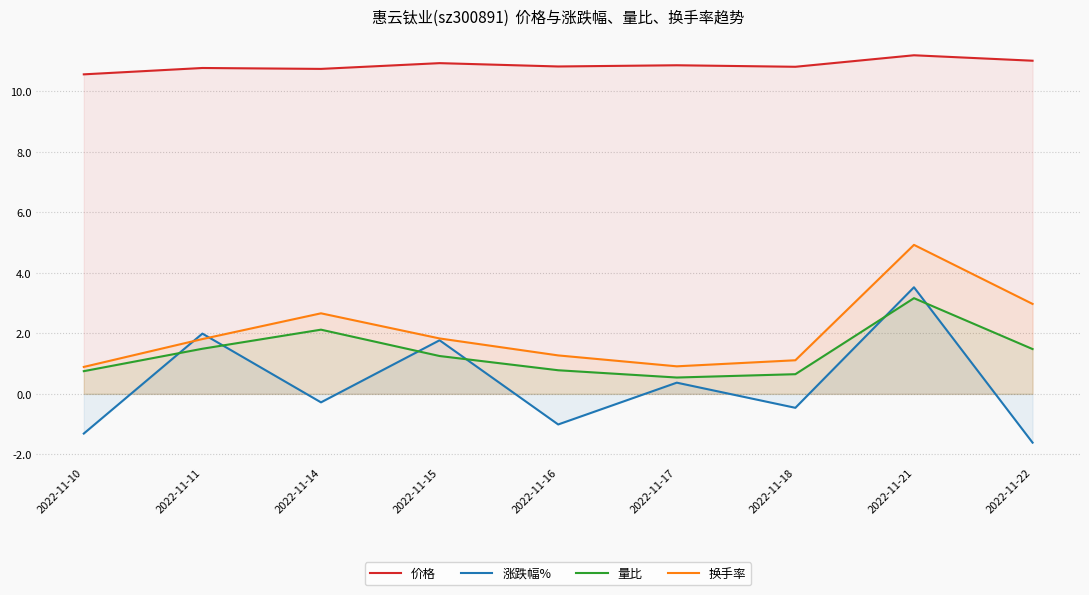

What is the greatest value displayed?

11.2